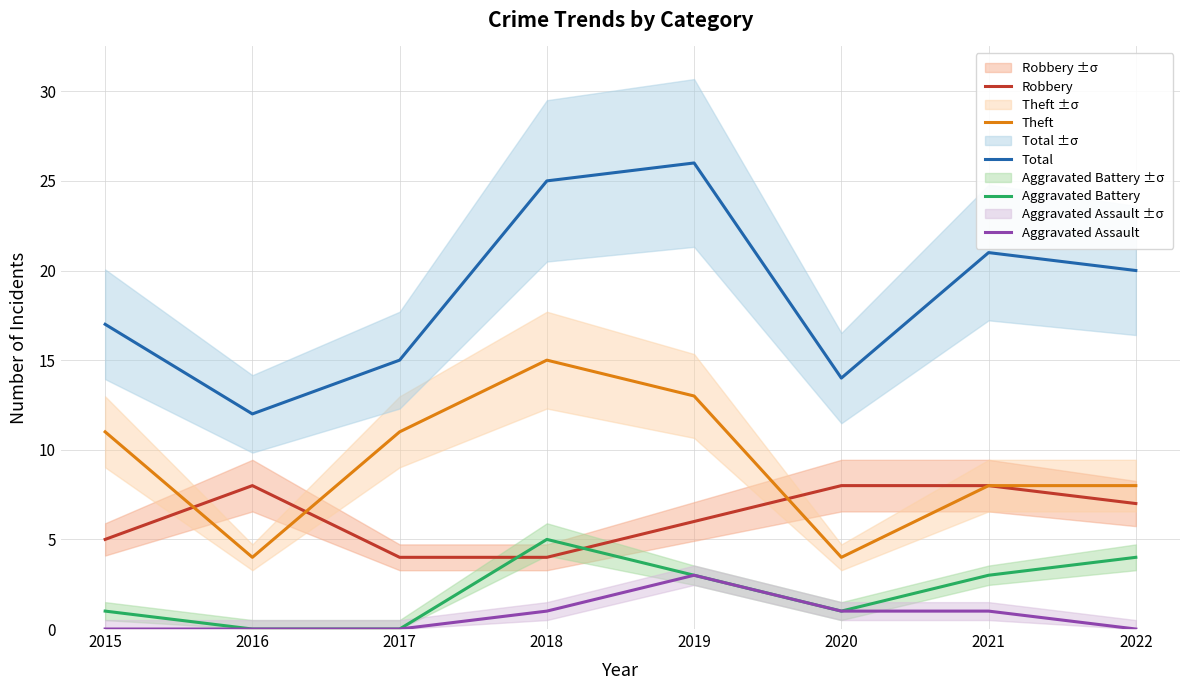

What is the total value across all series at 2019?

51